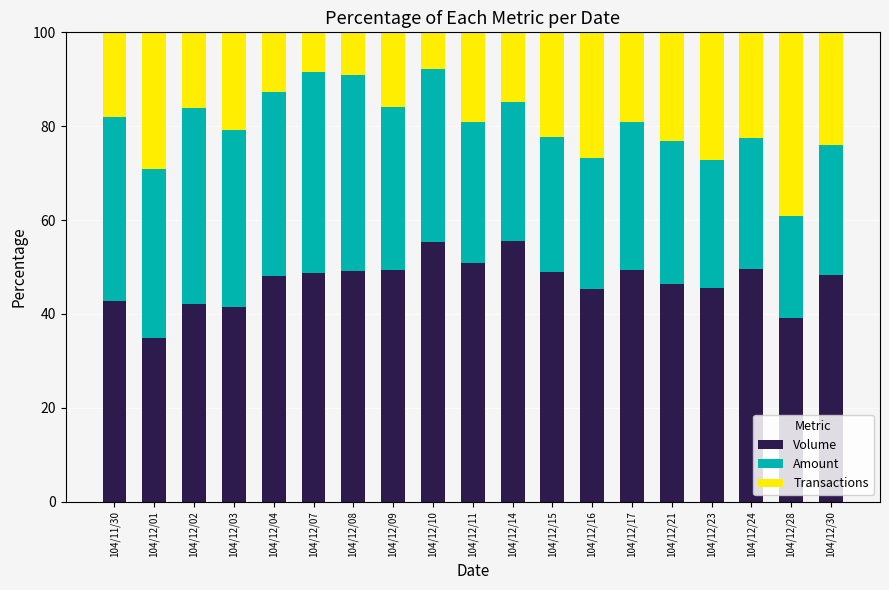

What is the lowest value of the Volume series?

34.9